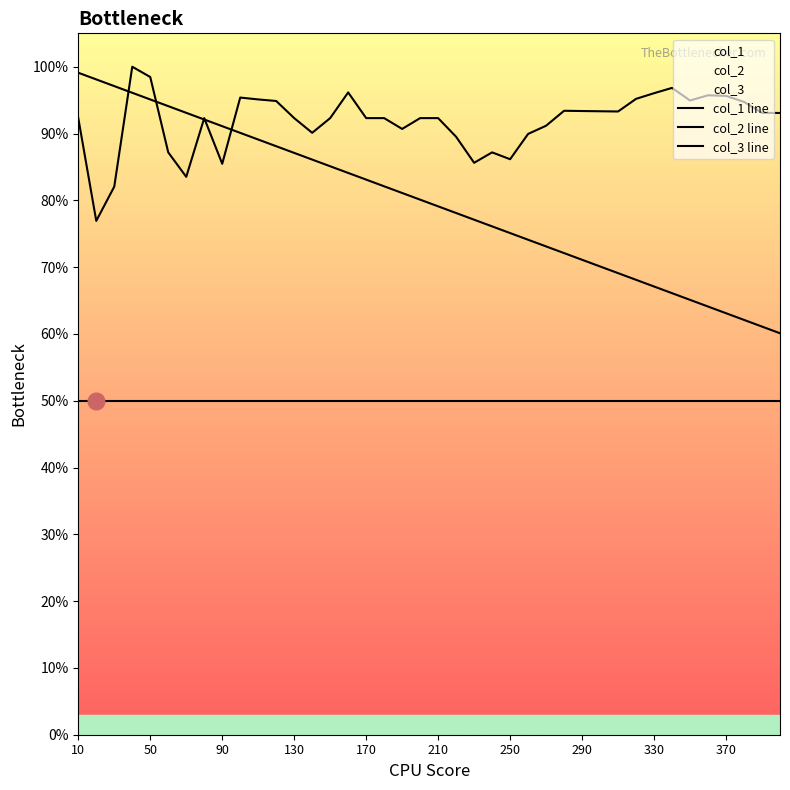

What is the maximum value for col_3 line?

50.0